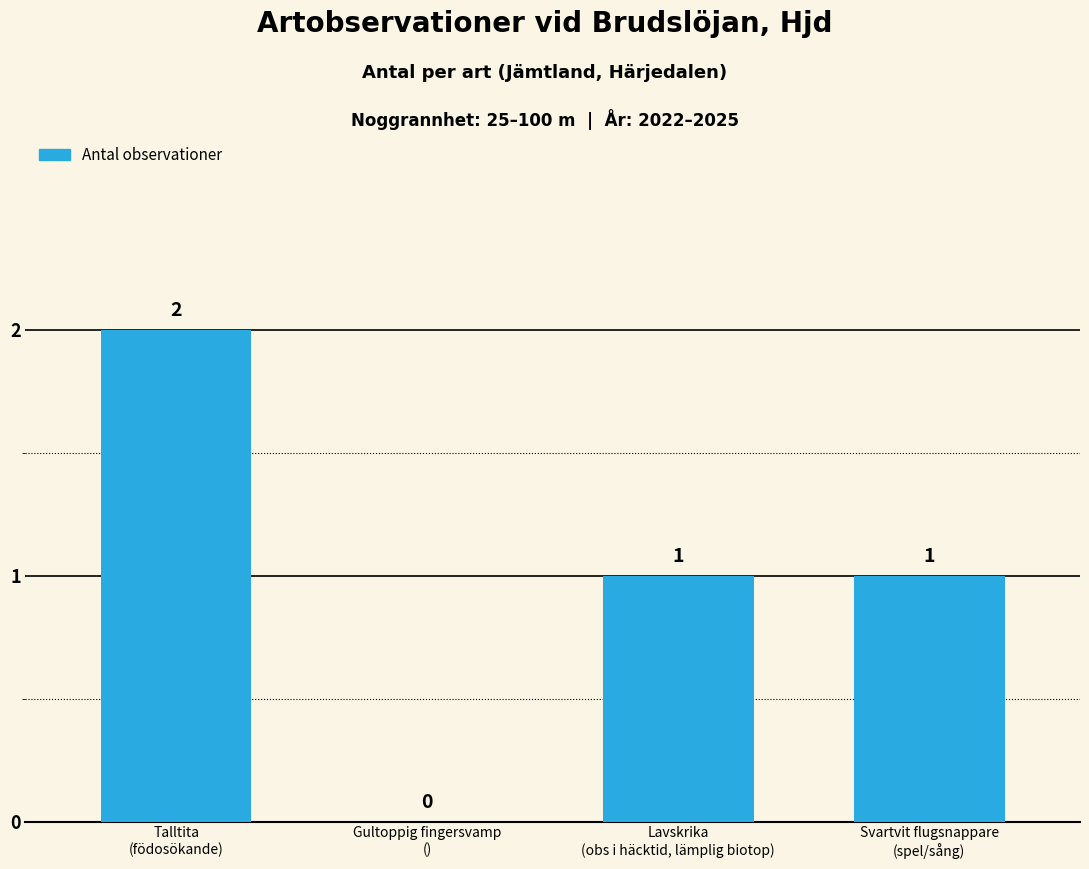

Count the number of categories in the chart.

4